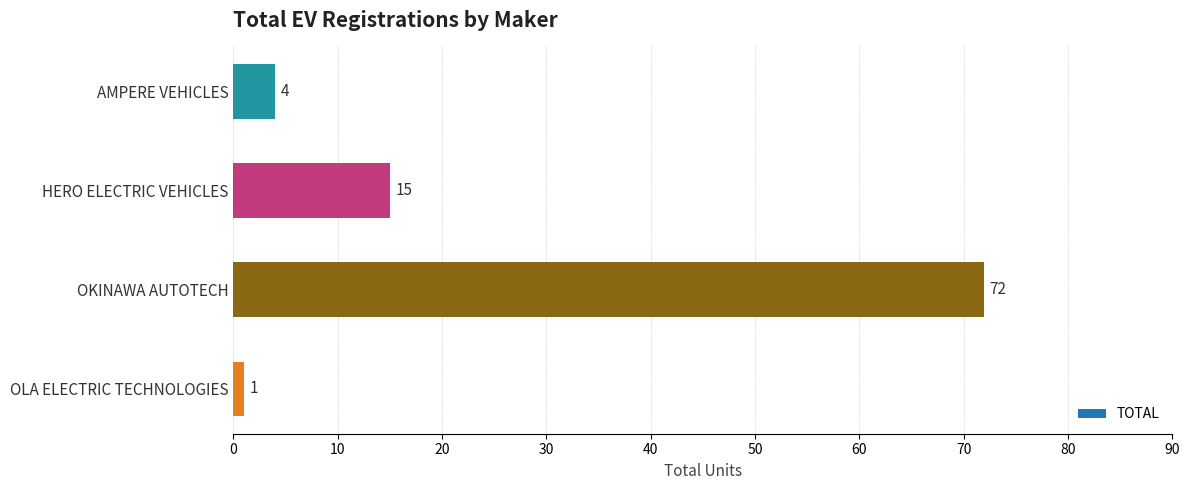

What is the label of the 2nd bar from the bottom?

OKINAWA AUTOTECH